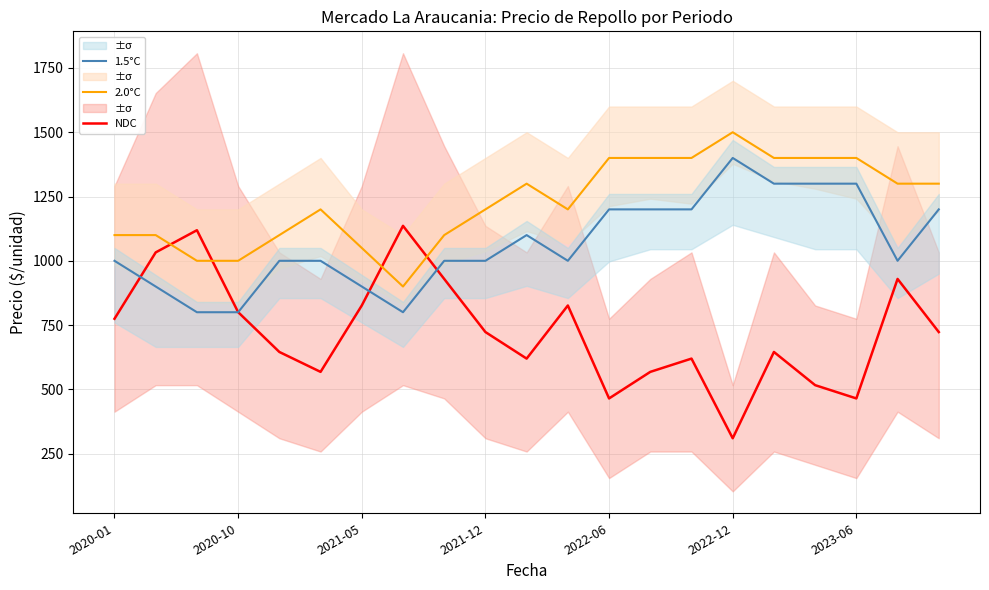

What is the value of the NDC point at the 16th from the left?

309.8